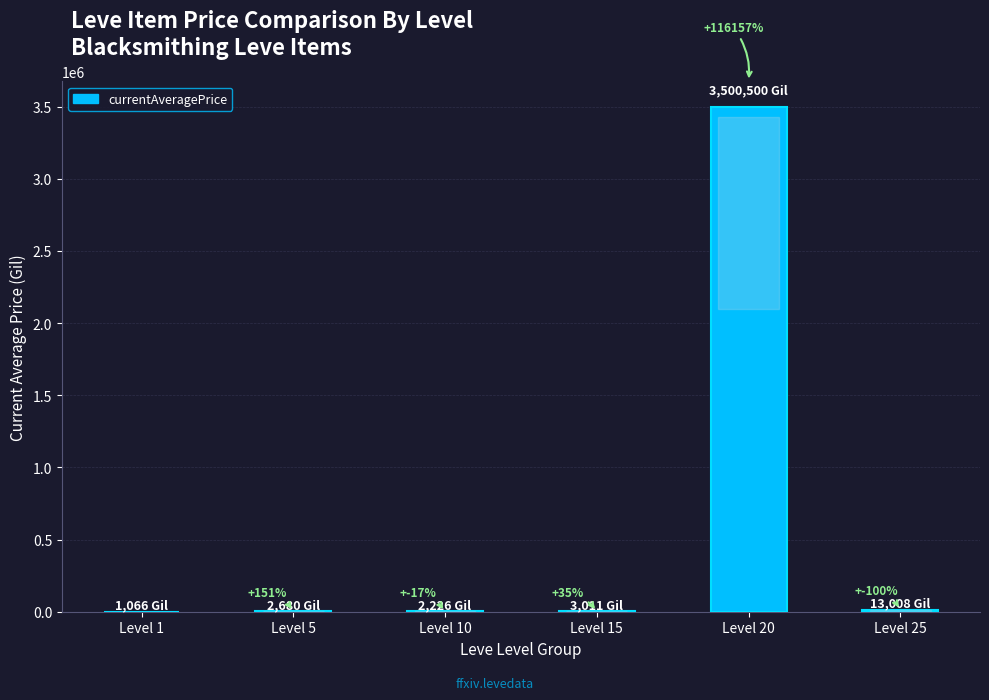

Rank the categories by value from highest to lowest.

Level 20, Level 25, Level 15, Level 5, Level 10, Level 1